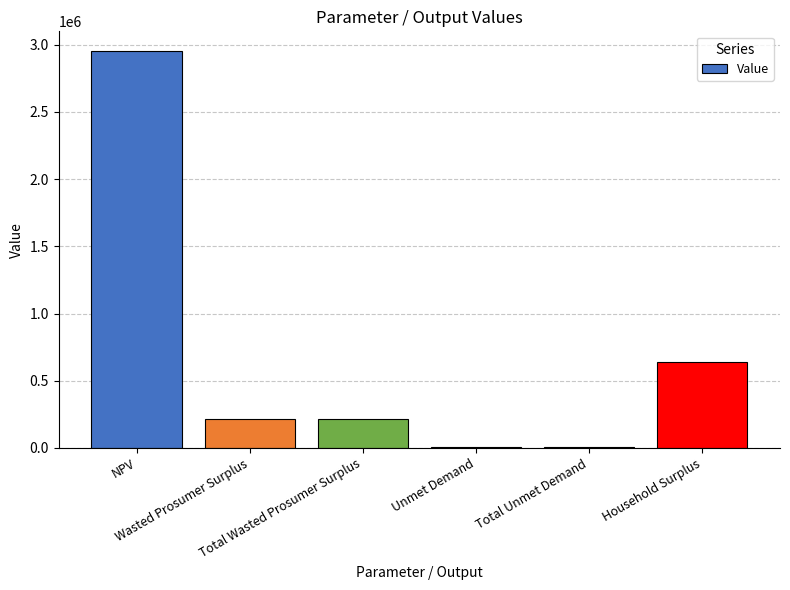

What is the approximate value at Unmet Demand?

8497.4